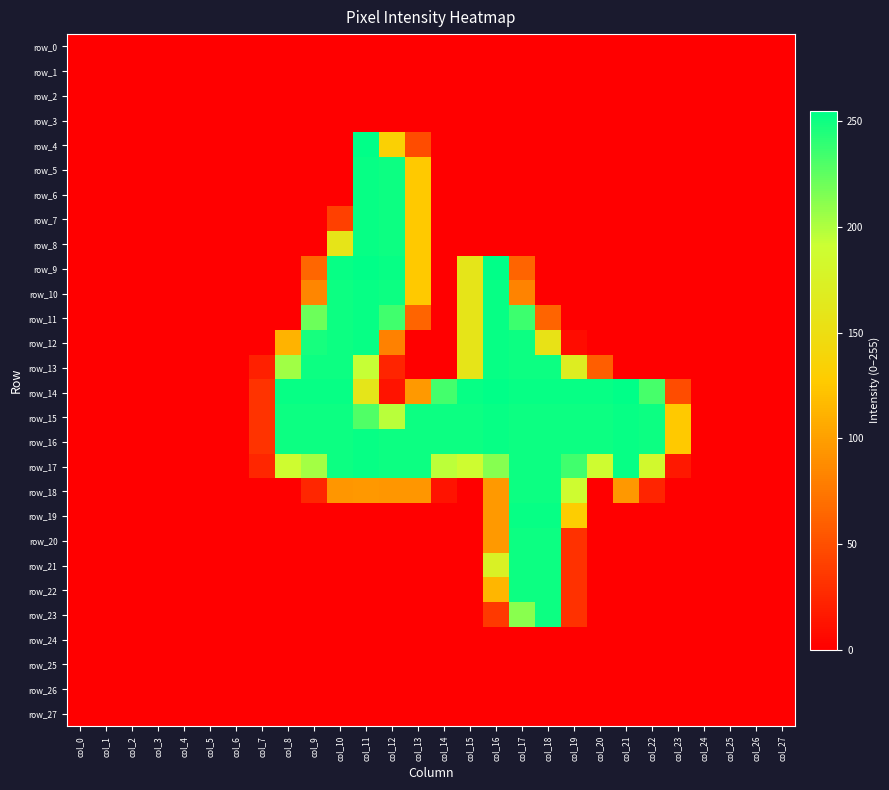

What is the sum of the row_16 values at col_2 and col_22?

251